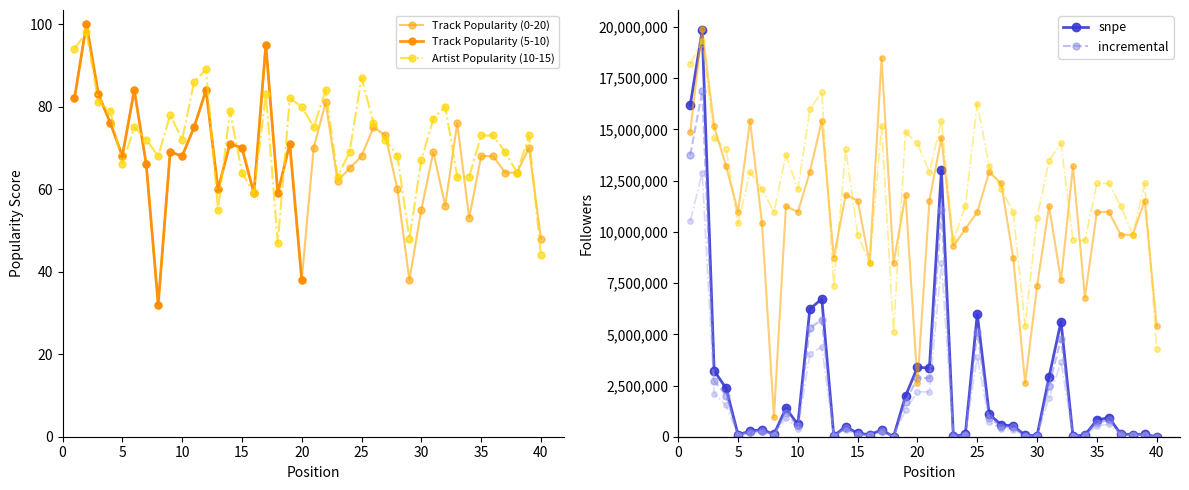

True or false: Followers has more than 2 interior local peaks.

True